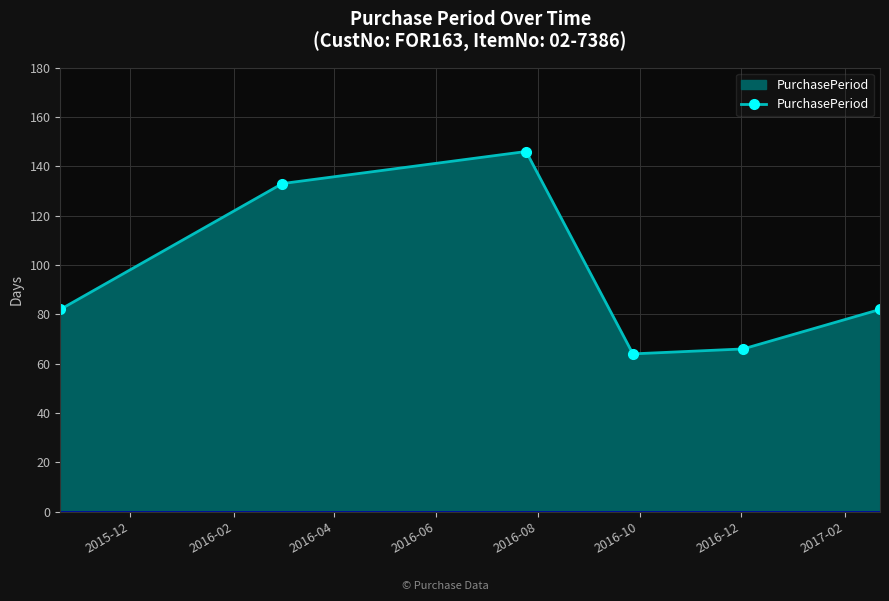

What is the difference between the maximum and second lowest values?

80